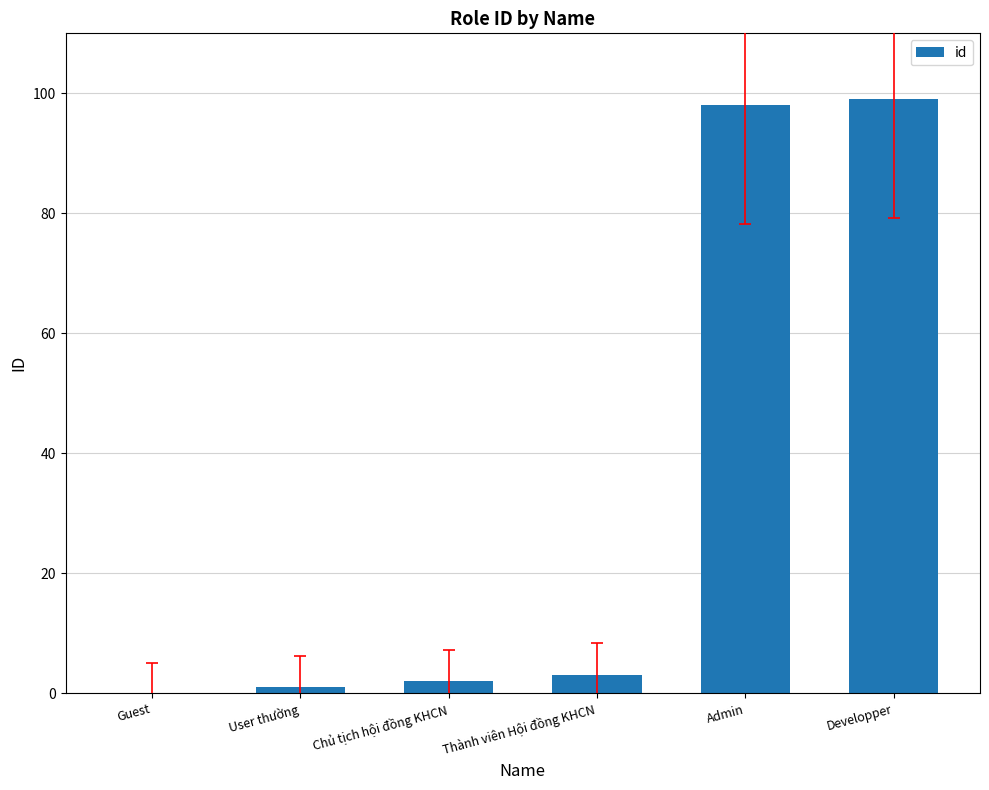

Between Guest and Admin, which is larger?

Admin